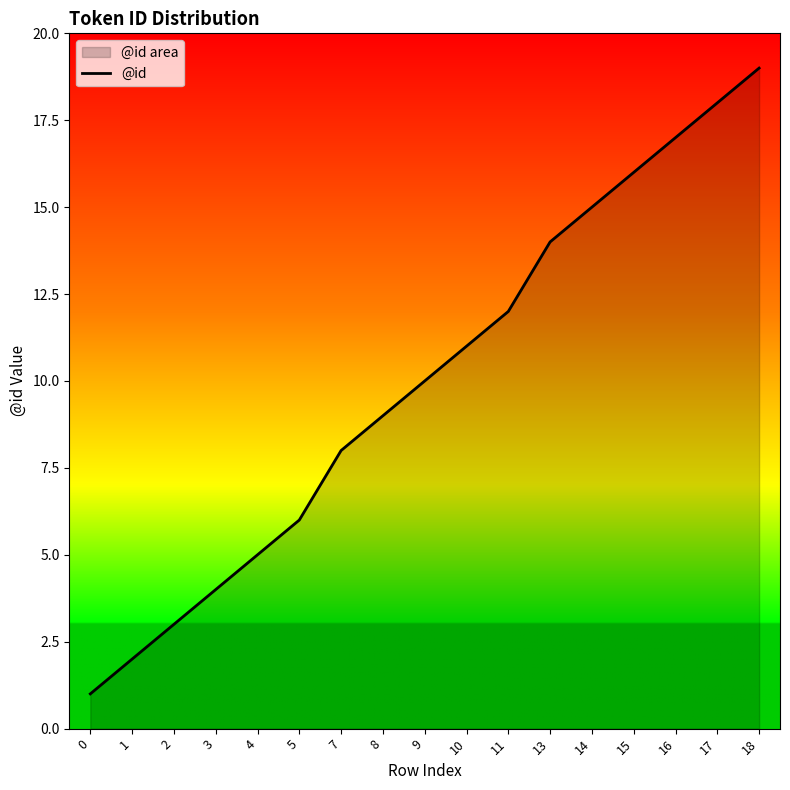

True or false: the data shows 7 at 16.

False